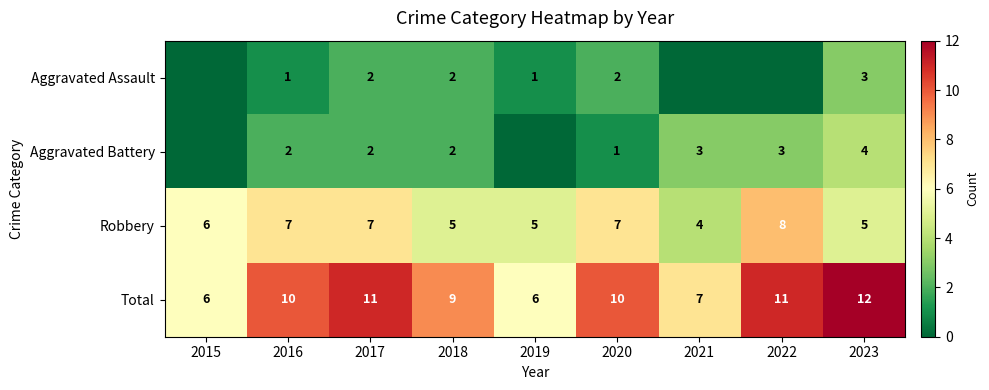

Which category has the lowest value across all series?

2015